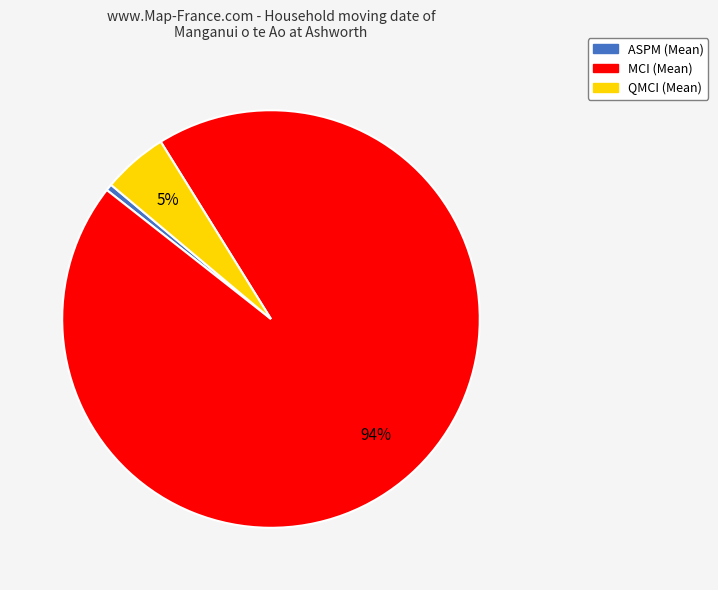

What percentage is the ASPM slice, to the nearest percent?

1%